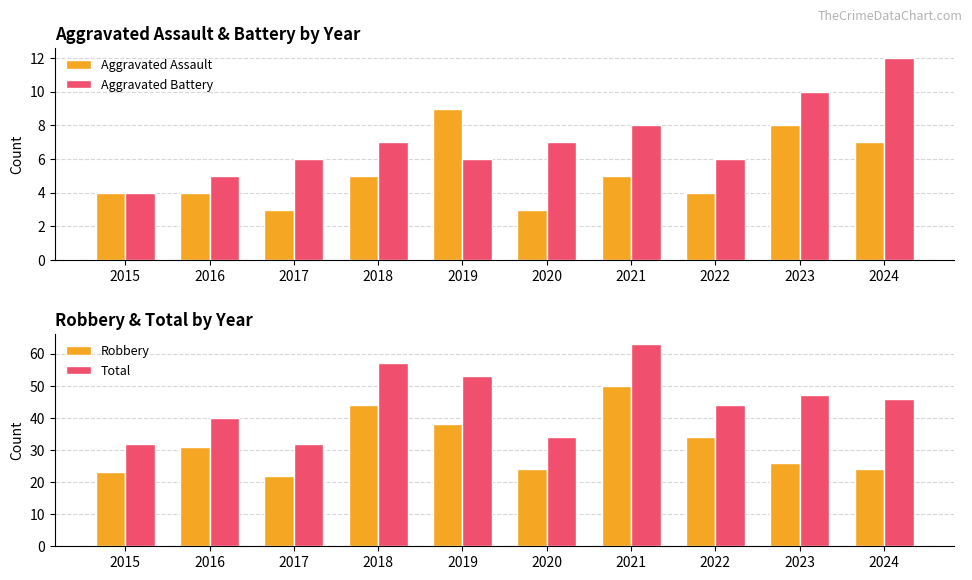

Where does the Aggravated Battery series first go above 7?

2021